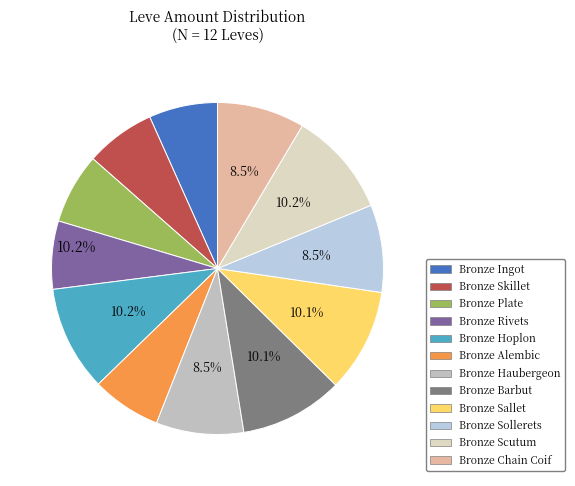

The Bronze Skillet slice represents 1% of the pie. True or false?

False